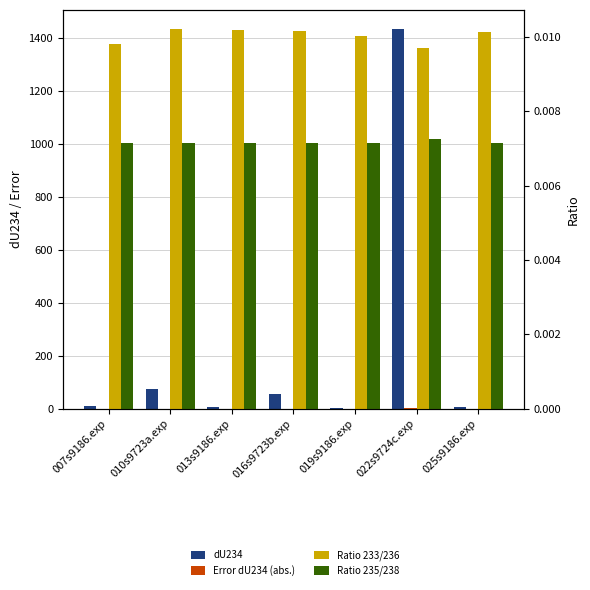

Count the number of data series in this chart.

4